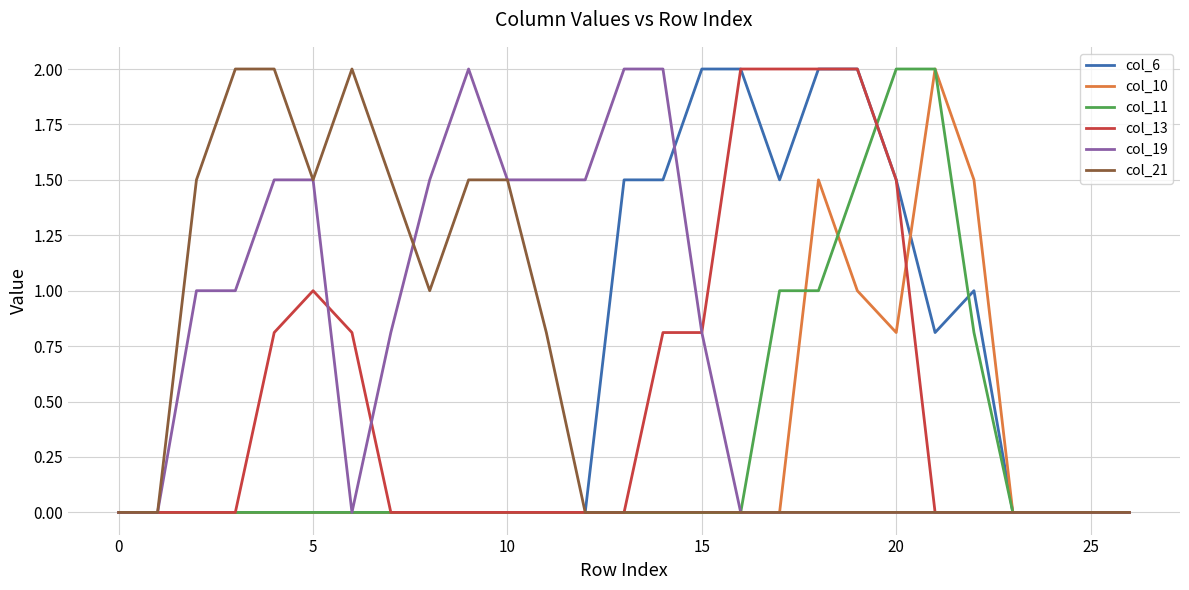

Which series has the largest total across all categories?

col_19